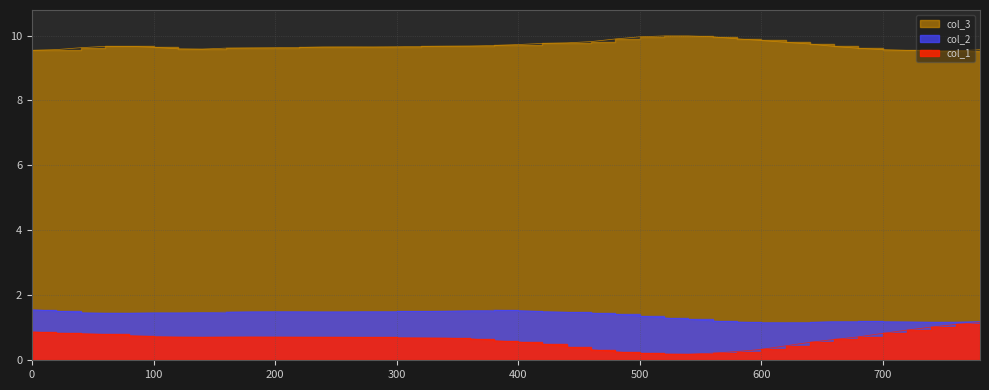

What are all the series names shown in the legend?

col_1, col_2, col_3